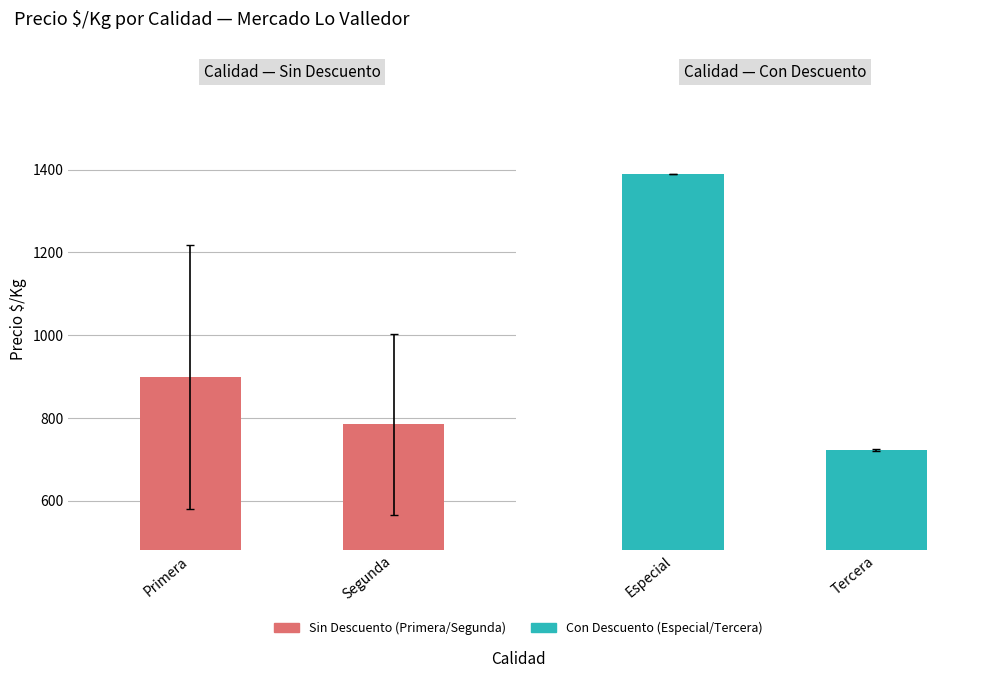

What is the change in value from Primera to Segunda?

-114.6